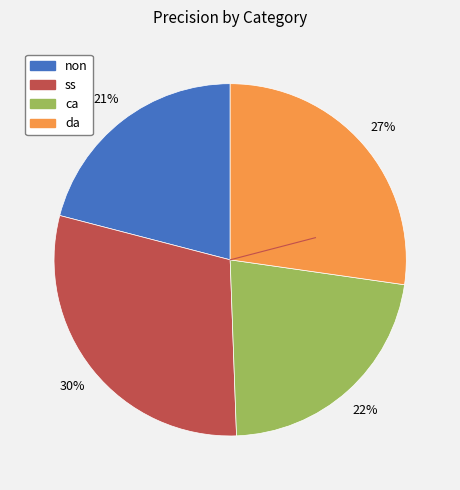

Rank the categories by value from highest to lowest.

ss, da, ca, non